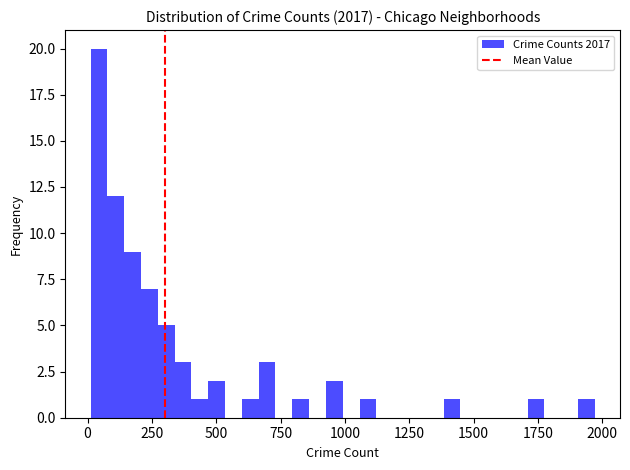

Read against the x-axis, roughly where is the centre of the tallest bar?

50